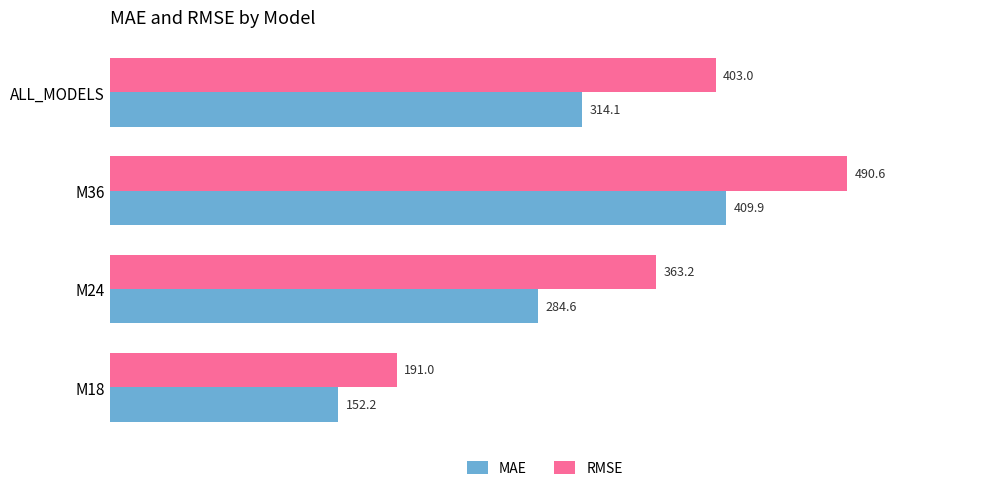

List the series in order of their peak value, lowest first.

MAE, RMSE